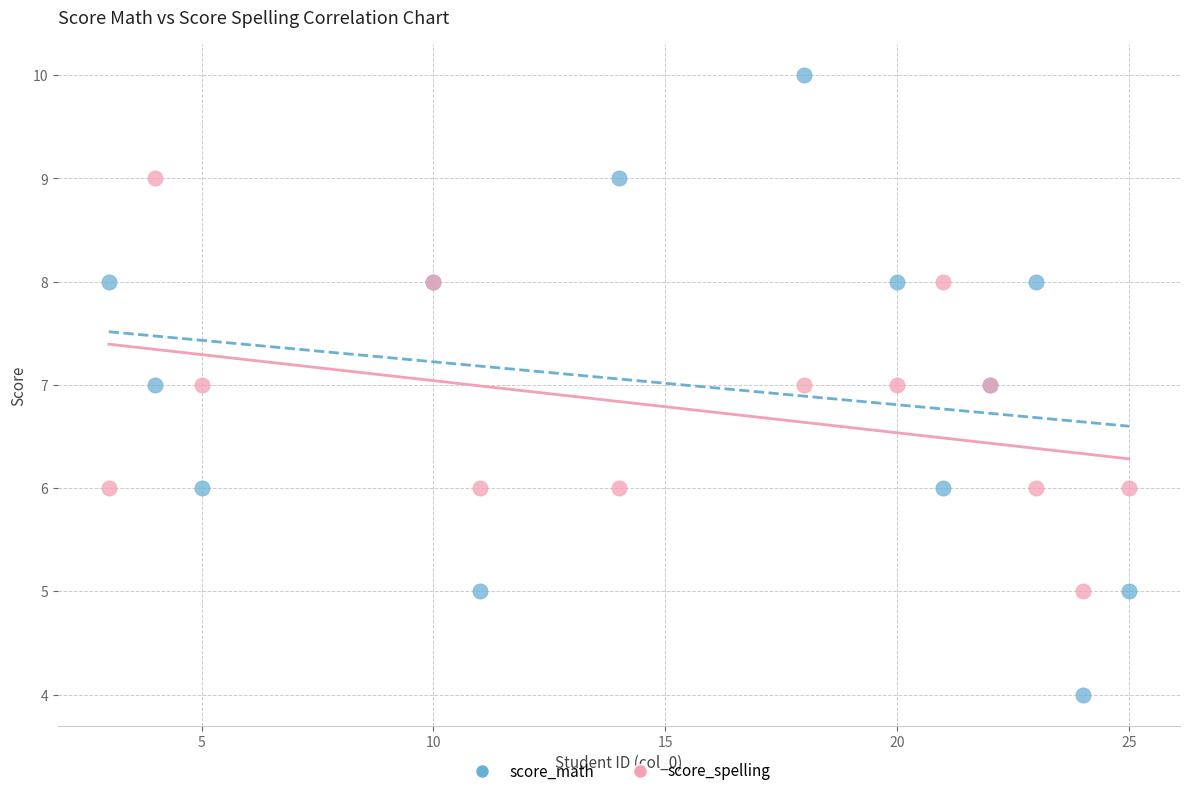

Which series reaches the maximum Y coordinate?

score_math